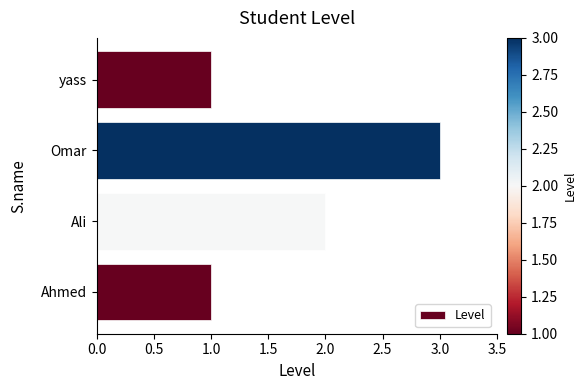

How many data points does each series have?

4